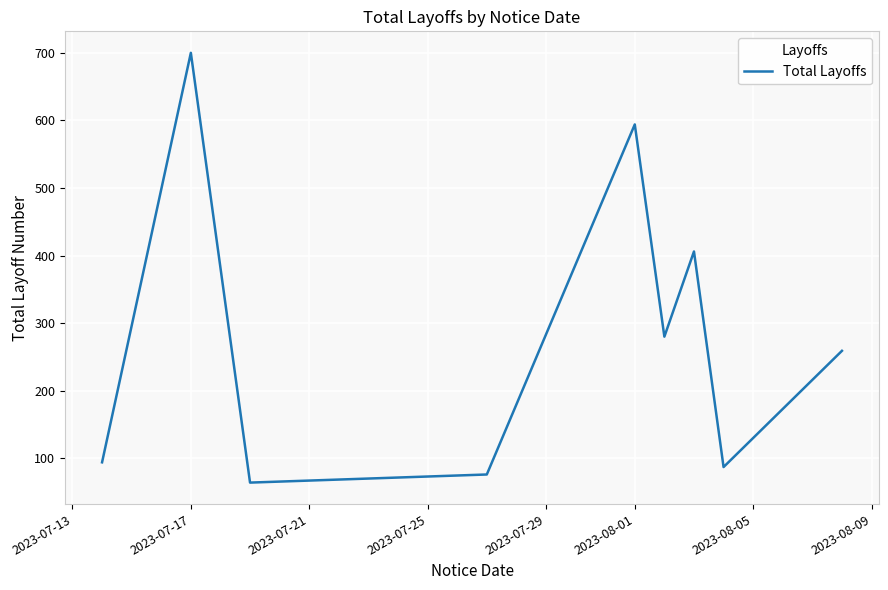

What is the greatest value displayed?

700